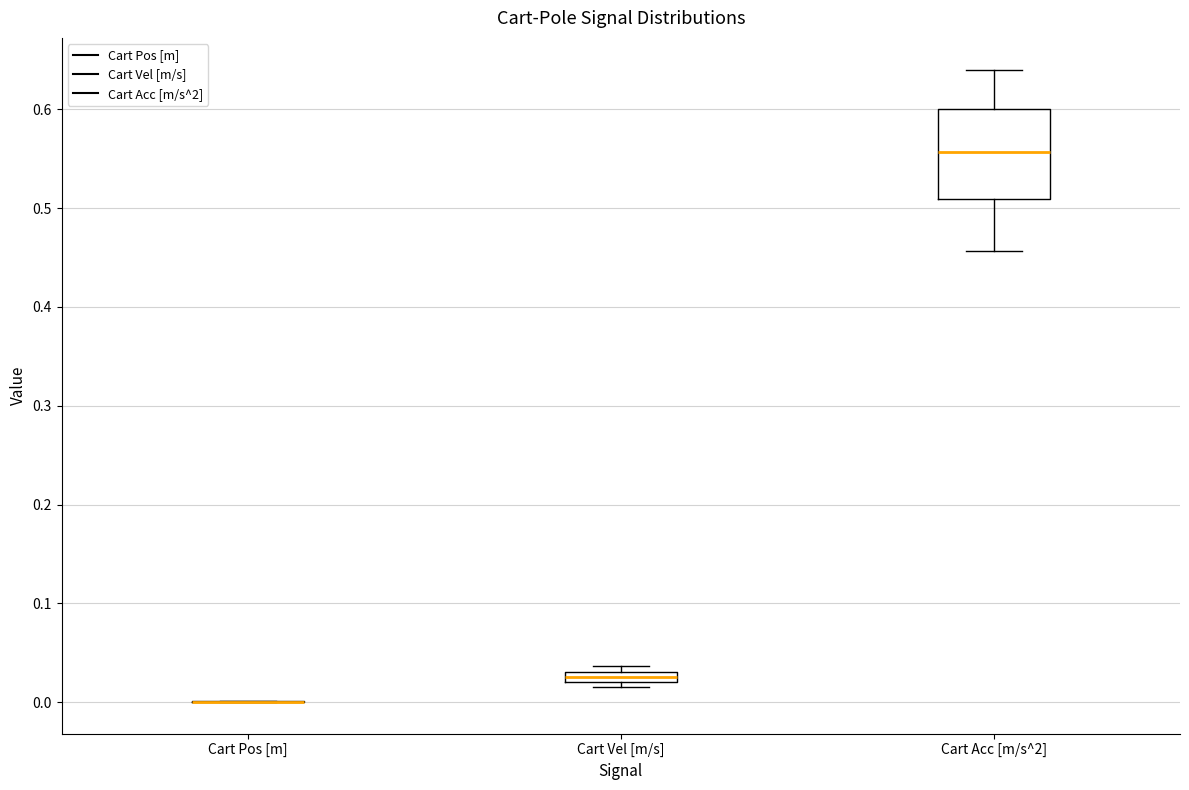

Comparing the boxes themselves (not the whiskers), which one is the tallest?

Cart Acc [m/s^2]